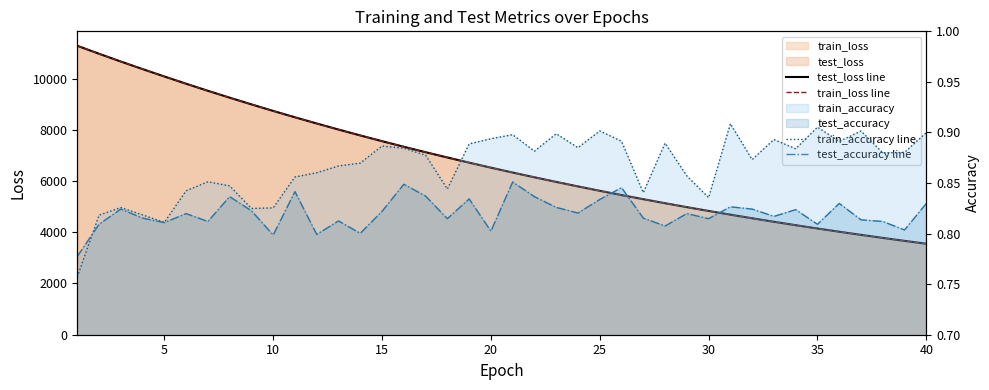

Count the train_accuracy line values in the range 0 to 1.

40